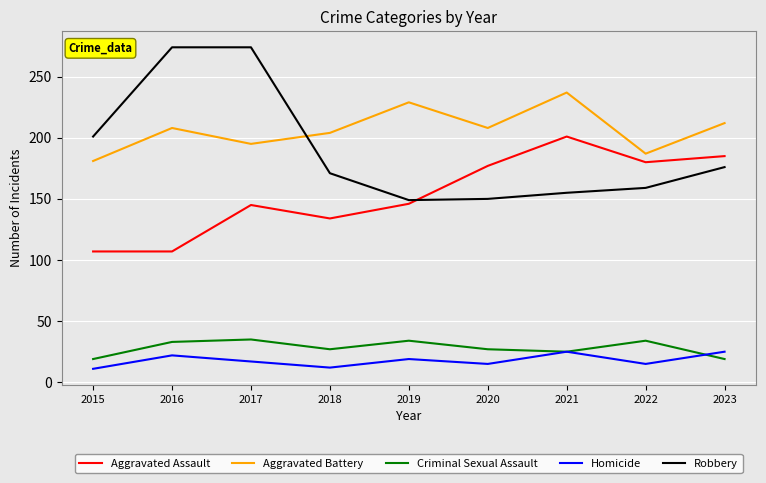

Is this an area chart (filled region under the line)?

No